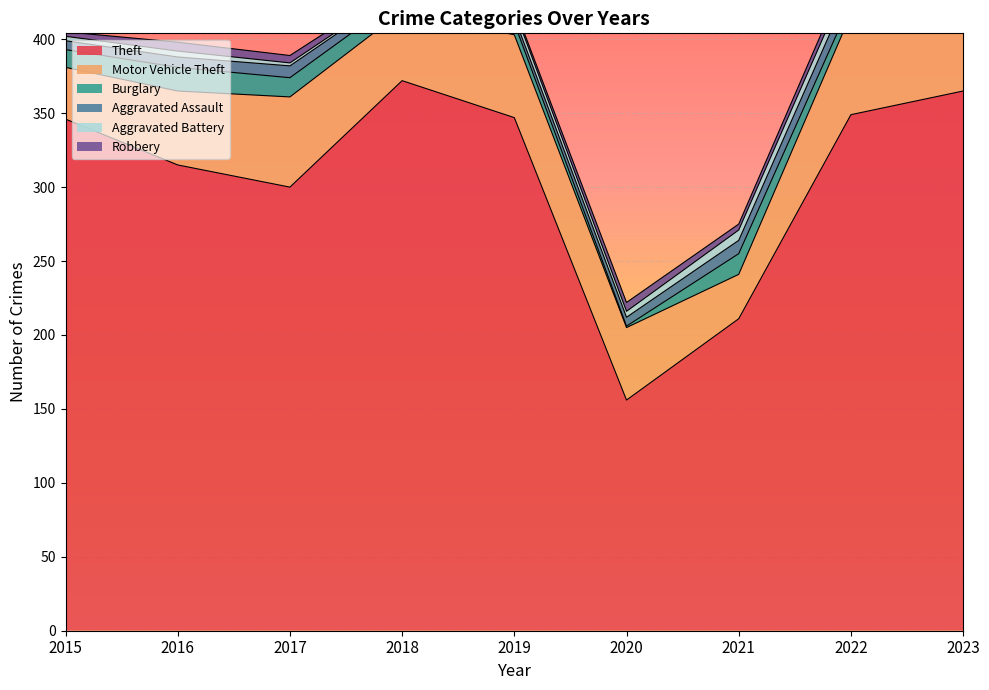

Reading left to right, transcribe all the data shown in this chart.

Theft: 2015=346	2016=315	2017=300	2018=372	2019=347	2020=156	2021=211	2022=349	2023=365
Motor Vehicle Theft: 2015=35	2016=50	2017=61	2018=47	2019=56	2020=49	2021=30	2022=68	2023=92
Burglary: 2015=12	2016=16	2017=13	2018=10	2019=8	2020=1	2021=14	2022=8	2023=5
Aggravated Assault: 2015=6	2016=7	2017=8	2018=5	2019=4	2020=6	2021=9	2022=11	2023=11
Aggravated Battery: 2015=3	2016=4	2017=2	2018=1	2019=5	2020=4	2021=7	2022=8	2023=8
Robbery: 2015=3	2016=6	2017=5	2018=3	2019=2	2020=6	2021=4	2022=6	2023=3